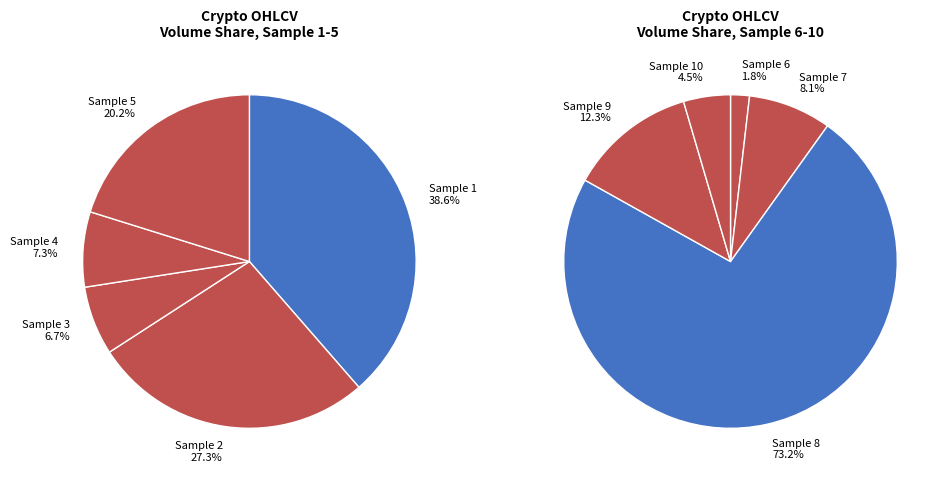

Between 9 and 1, which is larger?

1